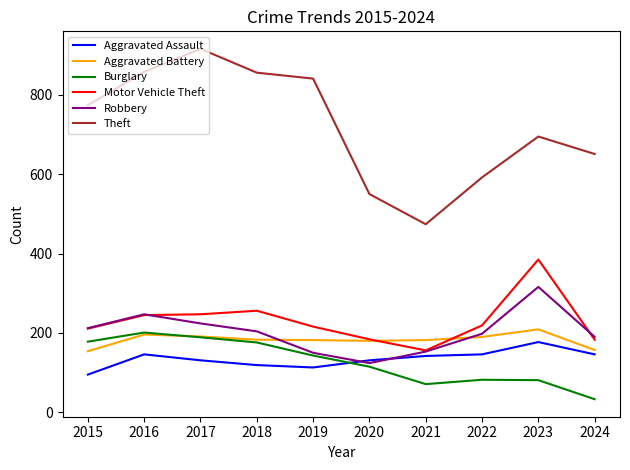

What is the smallest value displayed?

33